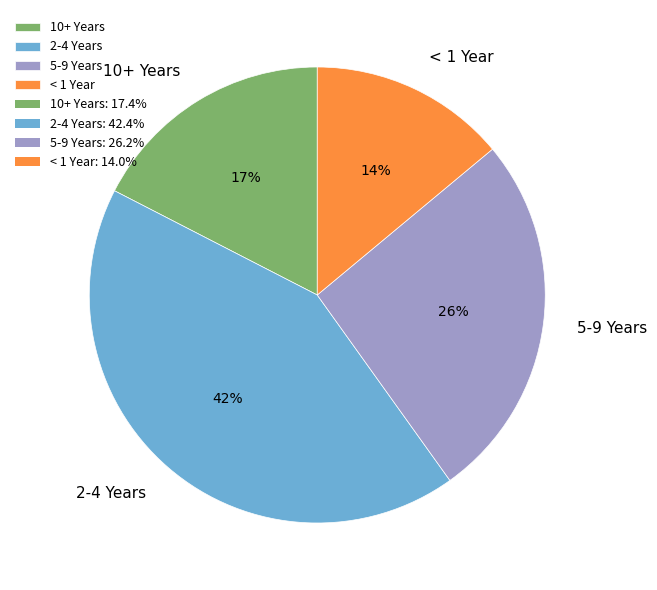

Do 2-4 Years and < 1 Year together represent more than half of the pie?

Yes